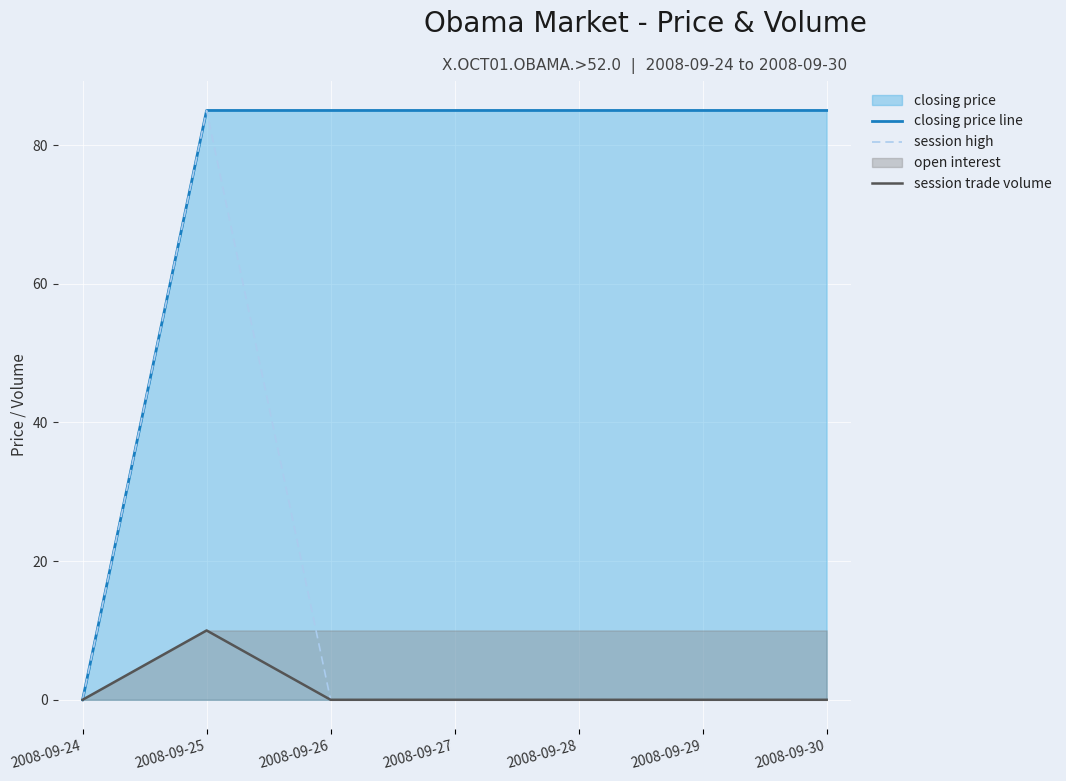

True or false: closing price line has more than 1 points higher than both neighbors.

False